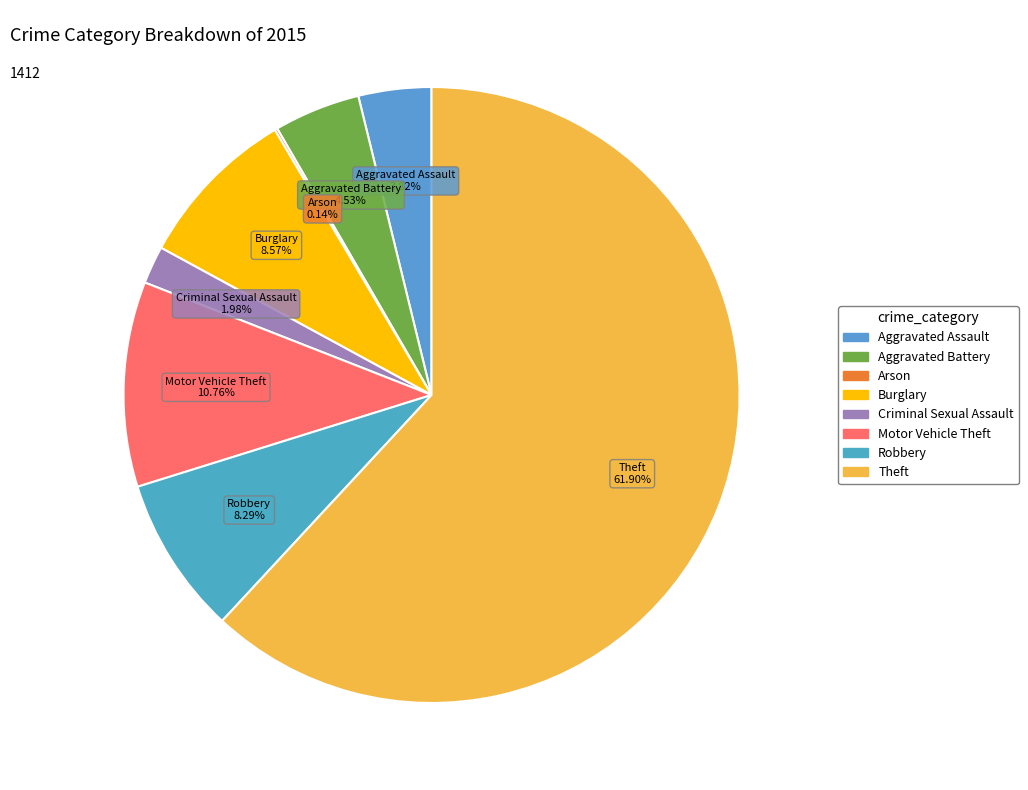

To the nearest percent, what percentage of the pie is Aggravated Battery?

5%